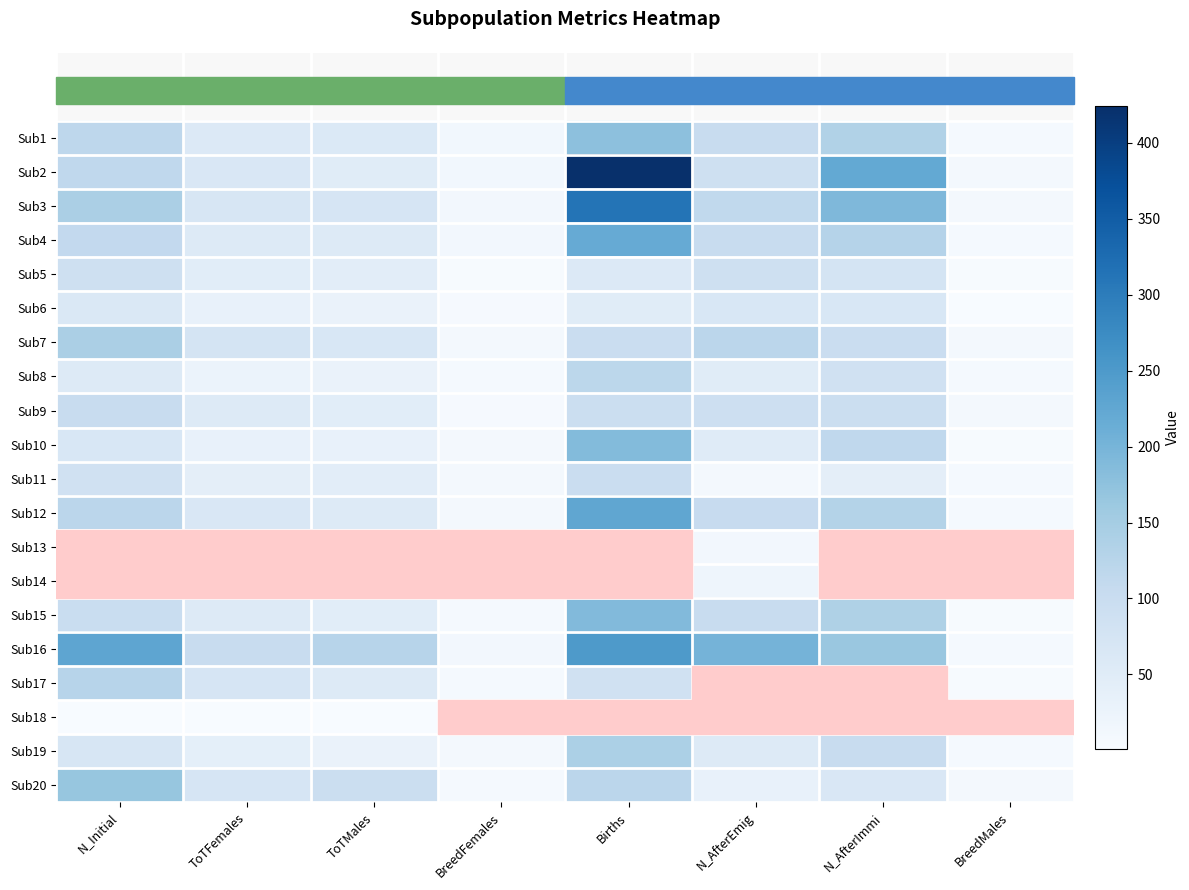

Is it true that Sub8 equals 119.0 at Births?

True